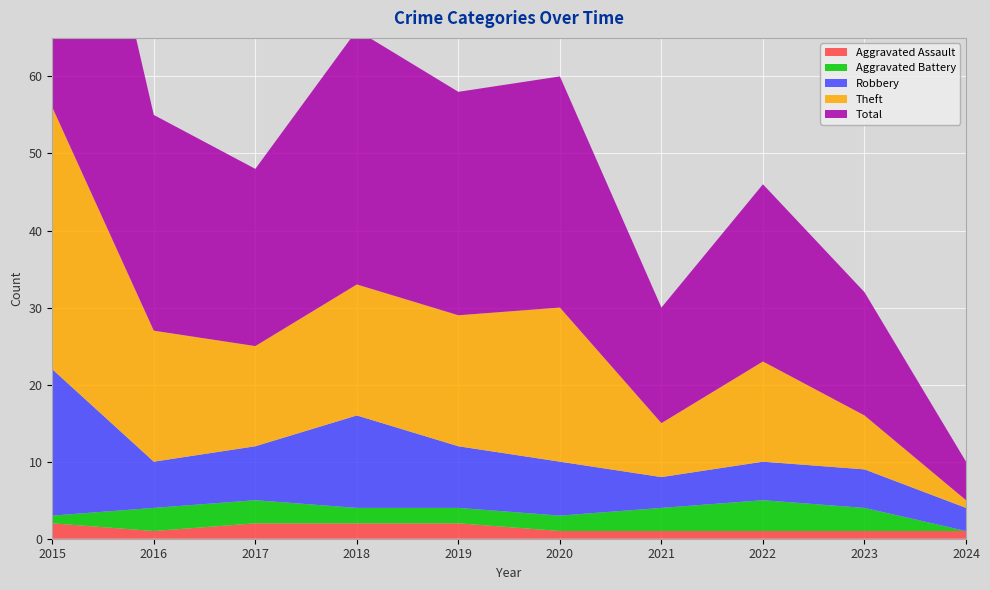

Reading left to right, what are all the values shown in this chart?

Aggravated Assault: 2	1	2	2	2	1	1	1	1	1
Aggravated Battery: 1	3	3	2	2	2	3	4	3	0
Robbery: 19	6	7	12	8	7	4	5	5	3
Theft: 34	17	13	17	17	20	7	13	7	1
Total: 56	28	23	33	29	30	15	23	16	5